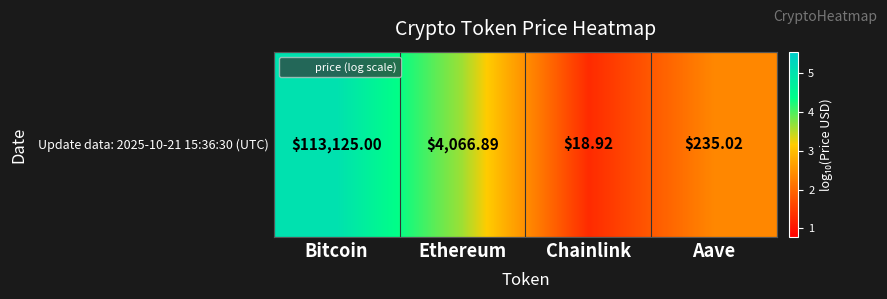

Reading left to right, extract all data points from this chart.

Bitcoin=5.1	Ethereum=3.6	Chainlink=1.3	Aave=2.4